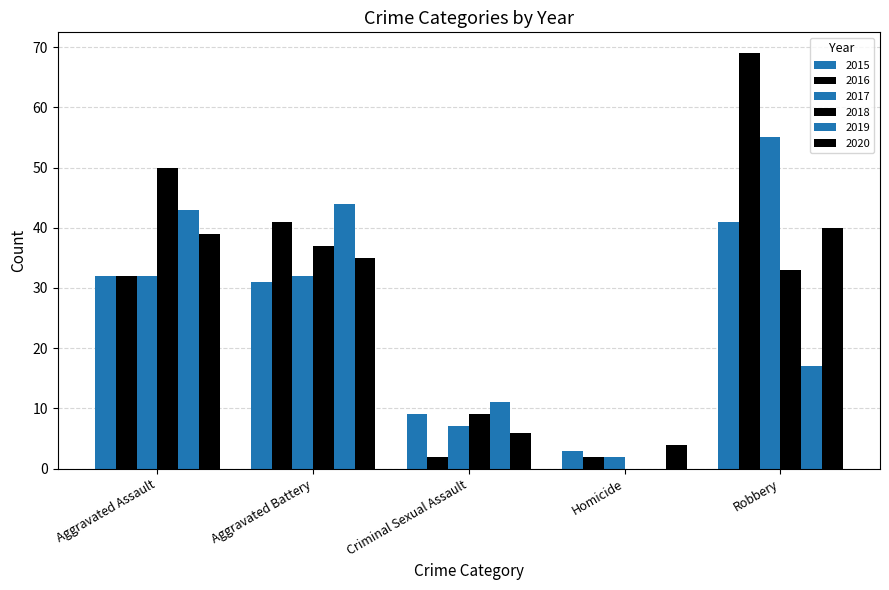

Rank the series at Criminal Sexual Assault from lowest to highest value.

2016, 2020, 2017, 2015, 2018, 2019